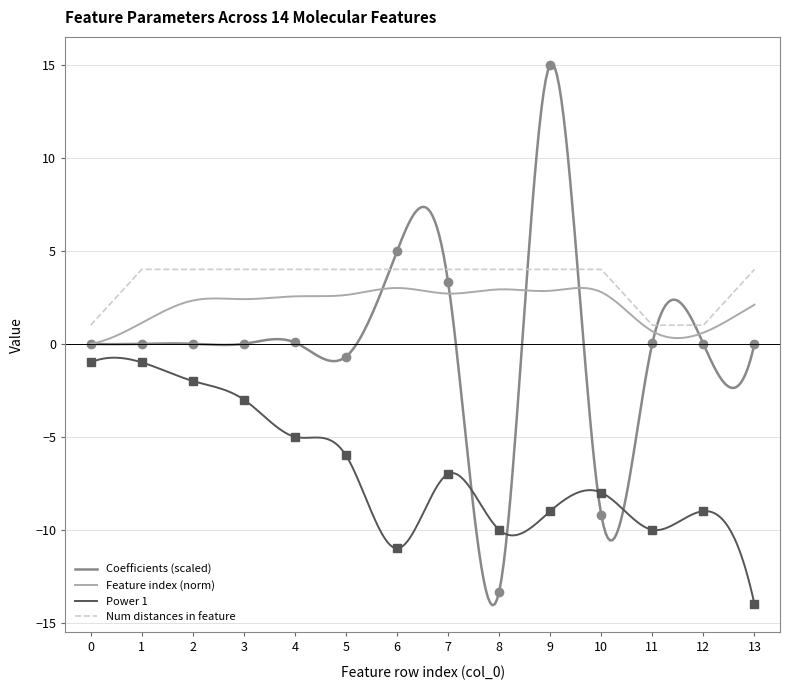

What is the highest value of the Num distances in feature series?

4